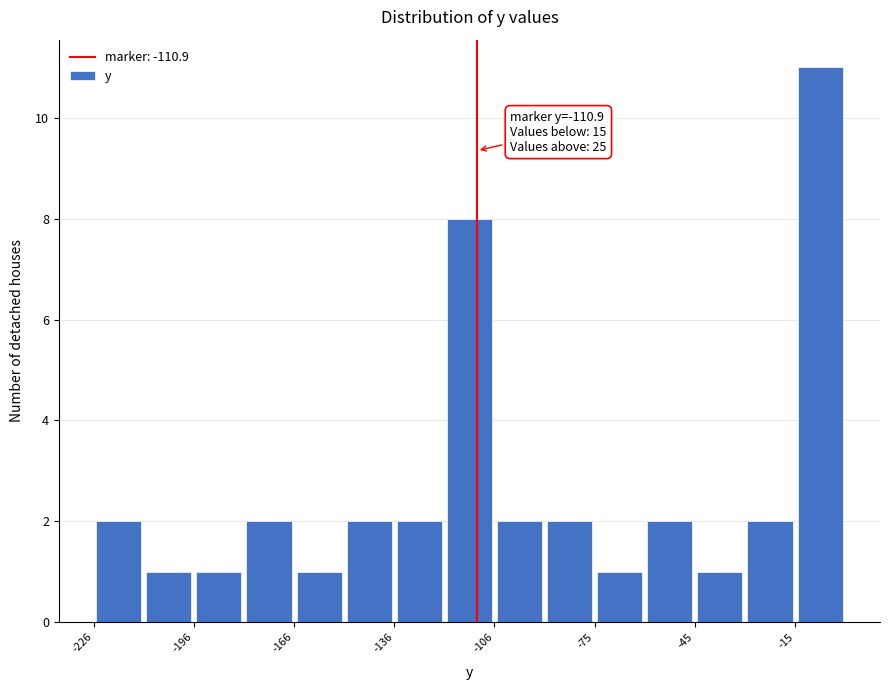

Read against the x-axis, roughly where is the centre of the tallest bar?

-5